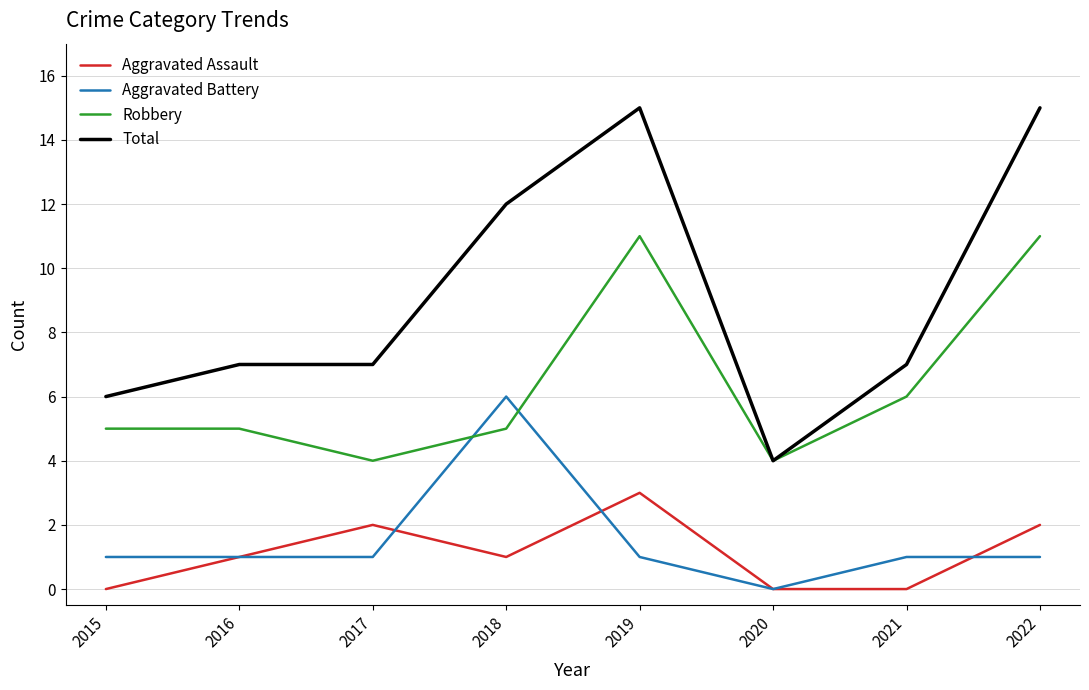

List the series in order of their peak value, lowest first.

Aggravated Assault, Aggravated Battery, Robbery, Total